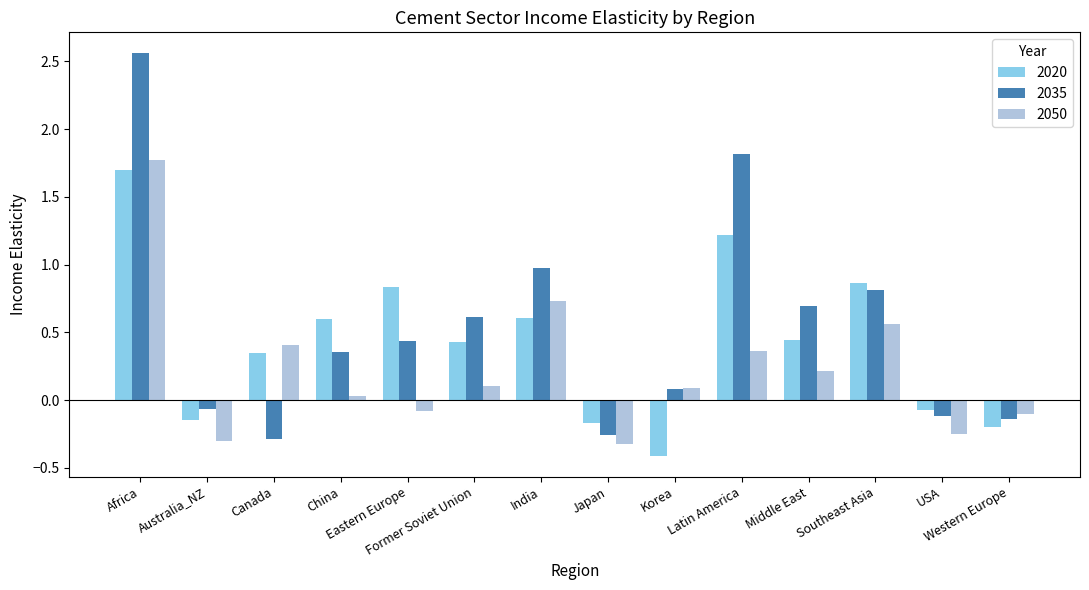

Which label corresponds to the largest value in the chart?

Africa